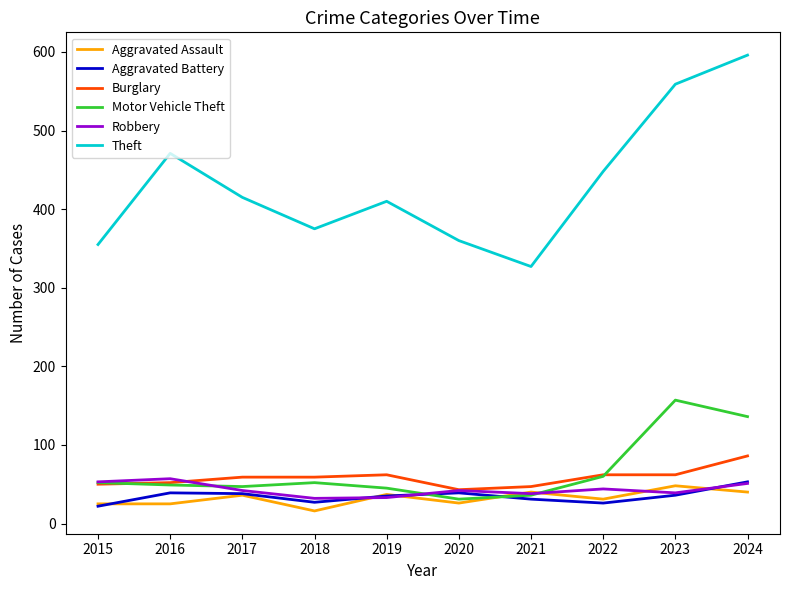

Which series changed the most between 2021 and 2023?

Theft